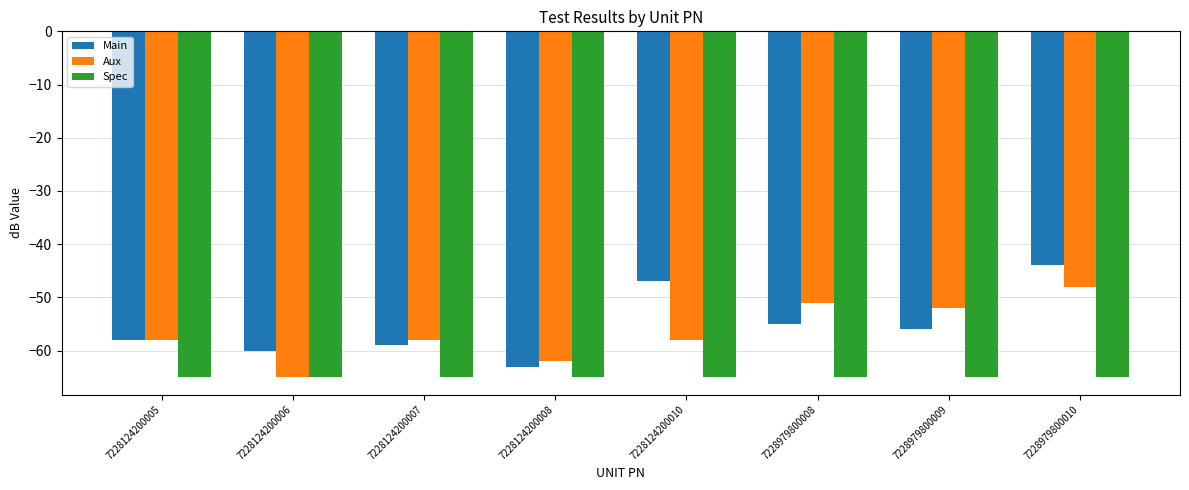

What is the smallest value displayed?

-65